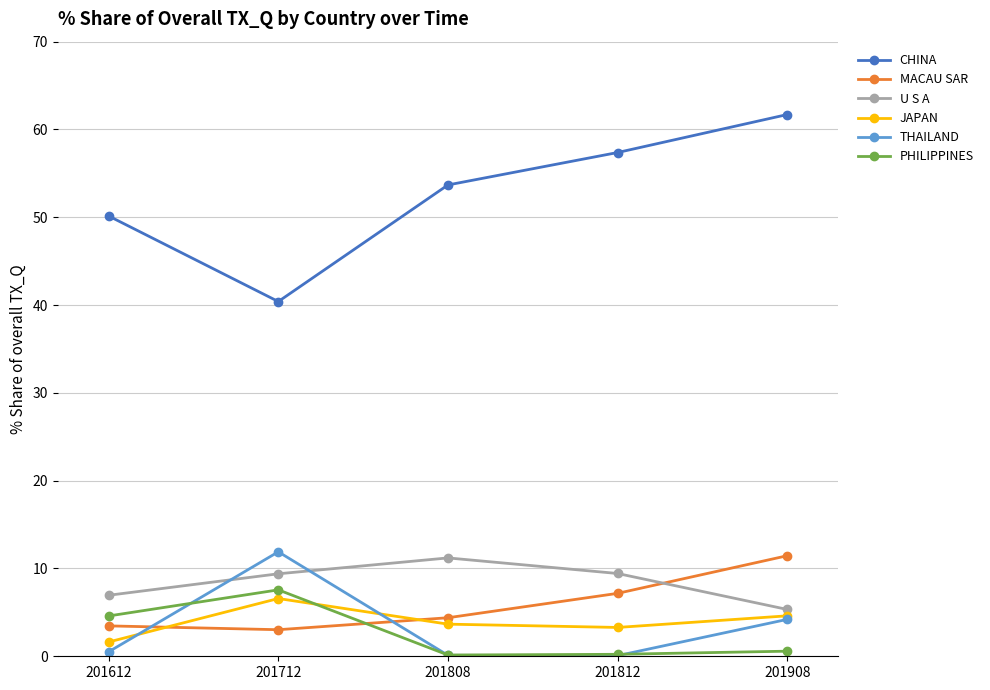

What is the value of the JAPAN point at the 1st from the left?

1.6